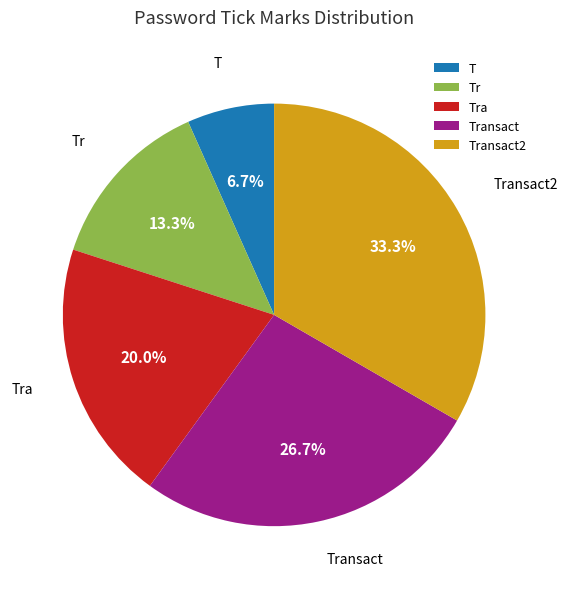

Is it true that T is 7% of the pie?

True